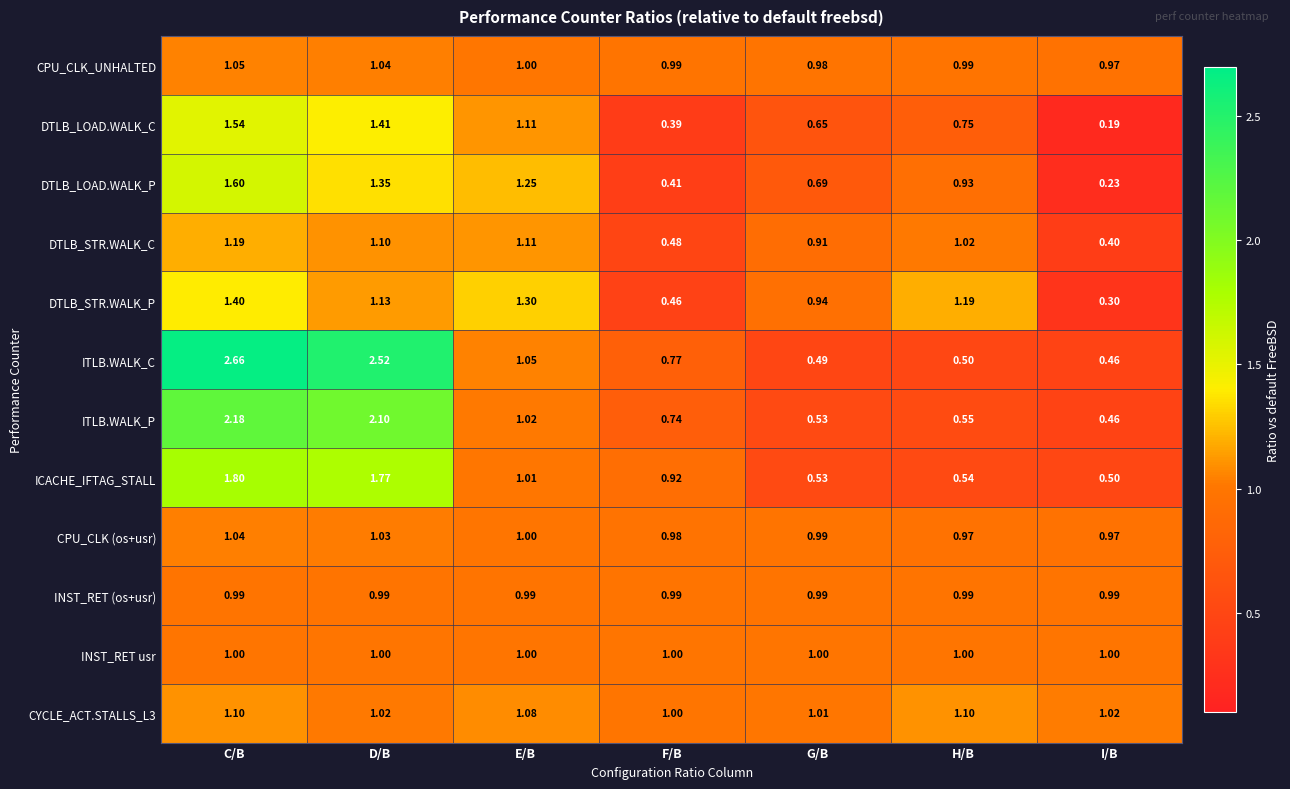

Which series has the largest total across all categories?

ITLB.WALK_C